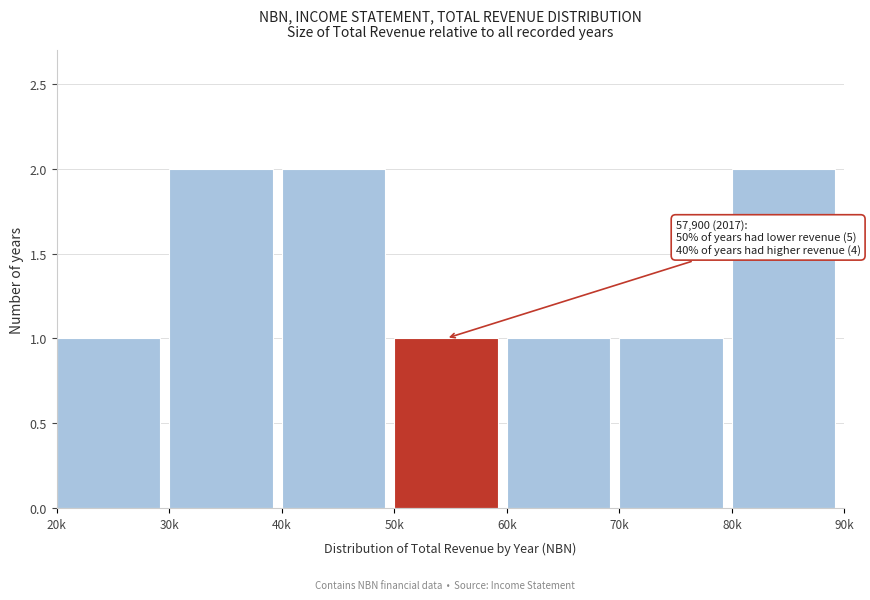

Reading right to left, transcribe all the data shown in this chart.

2	1	1	1	2	2	1